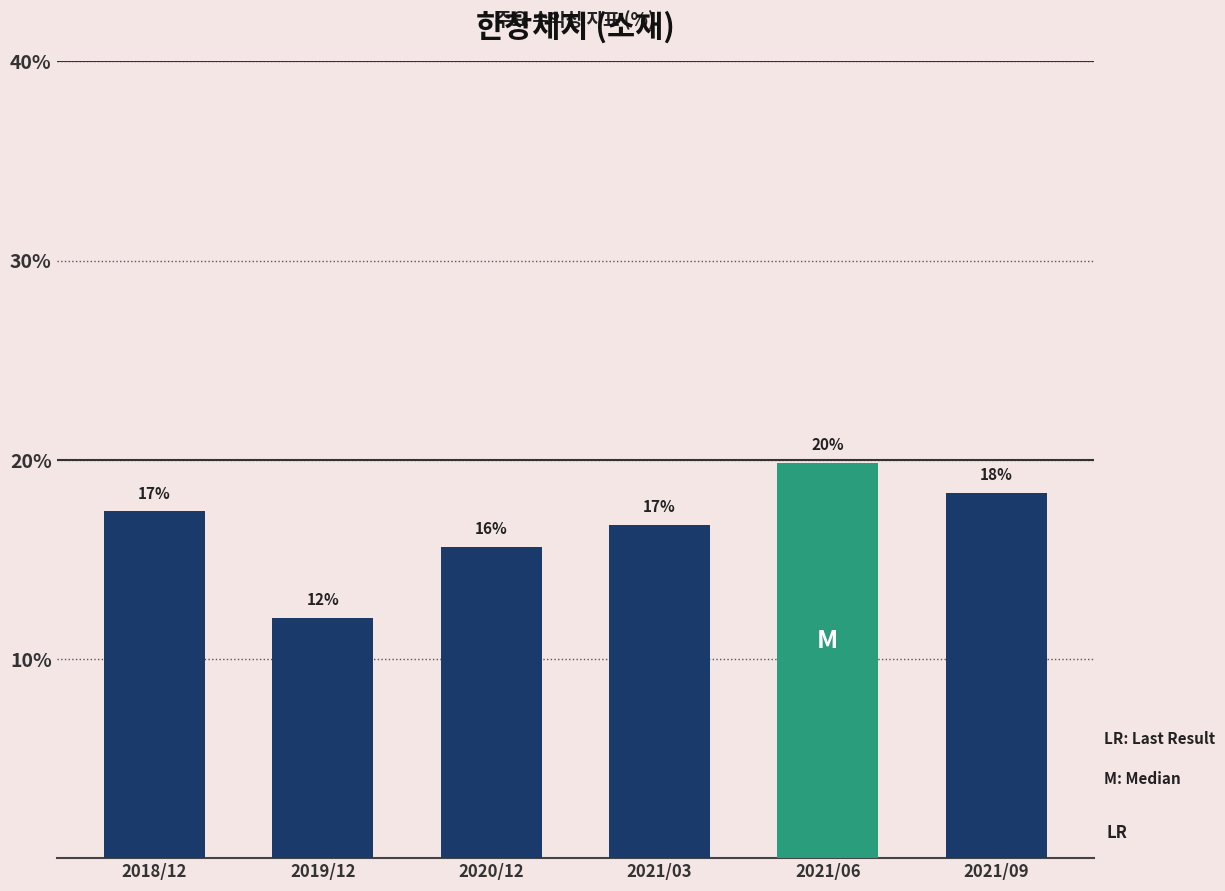

Does the chart contain any negative values?

No